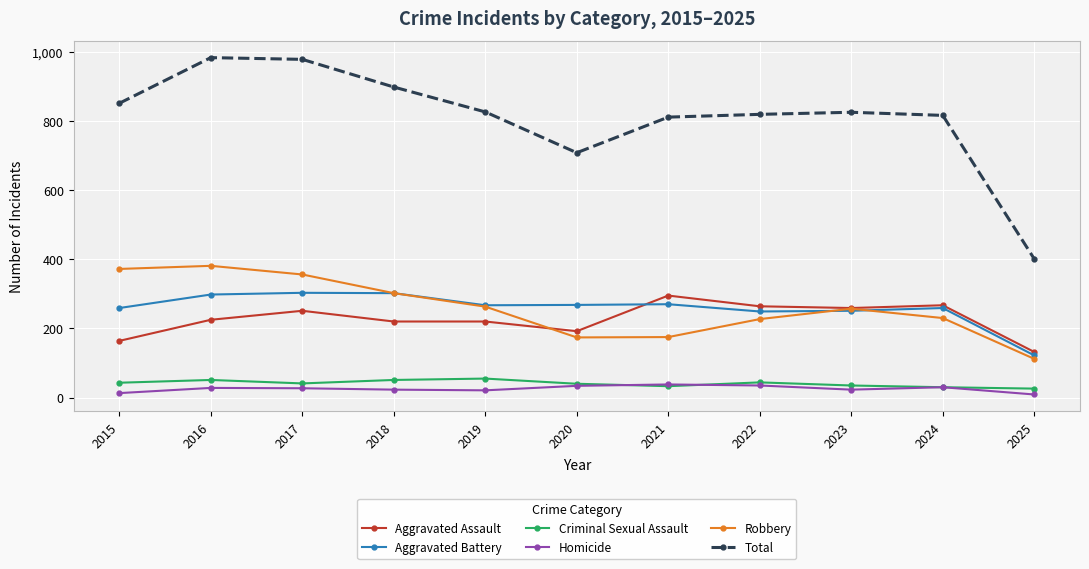

How many interior local peaks does the Robbery series have?

2